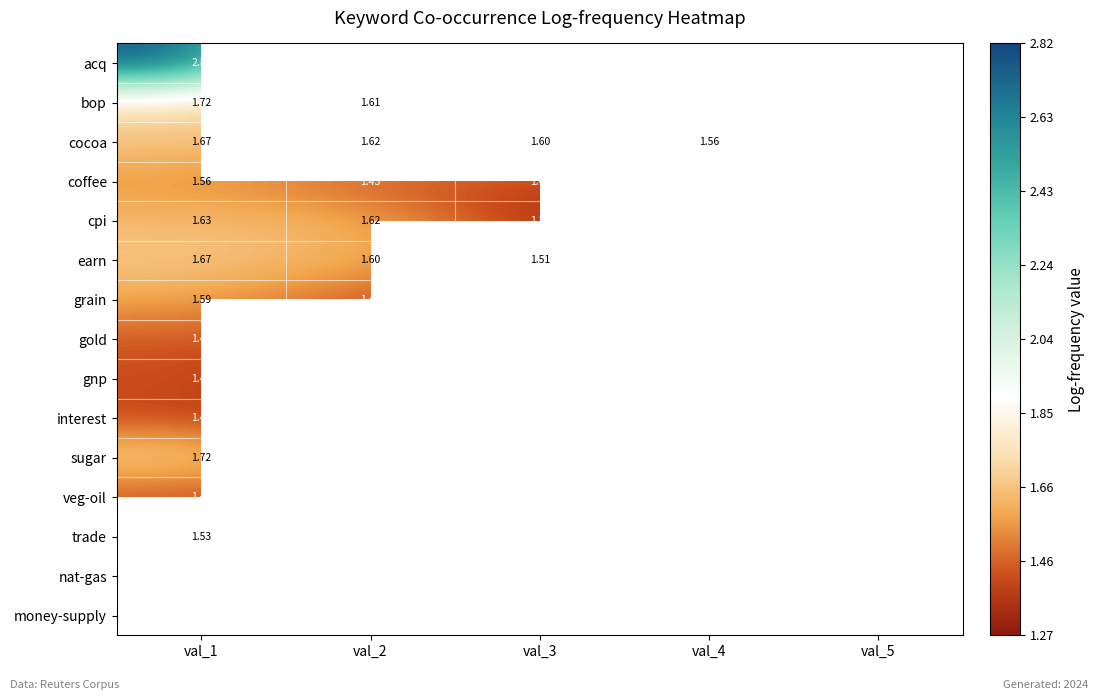

What is the minimum value shown in the chart?

1.3